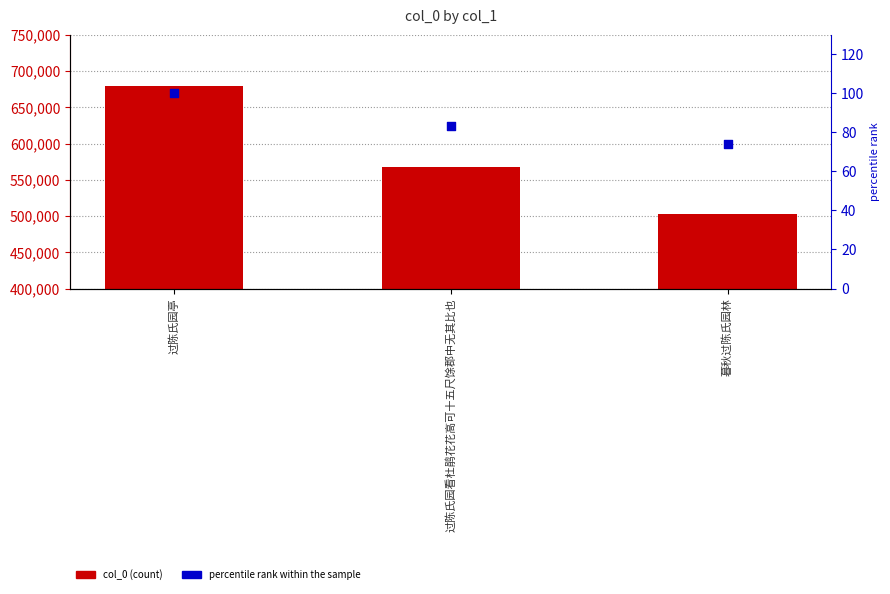

Which series has the largest Y range (max minus min)?

col_0